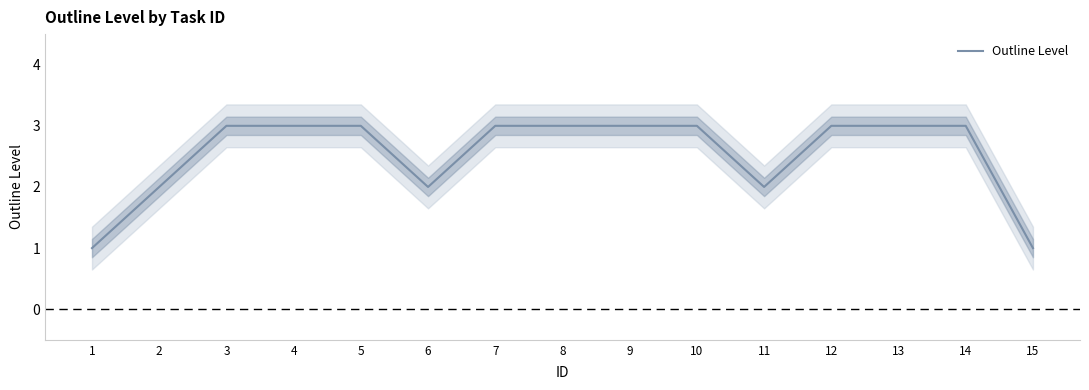

What is the difference between the second highest and second lowest values?

2